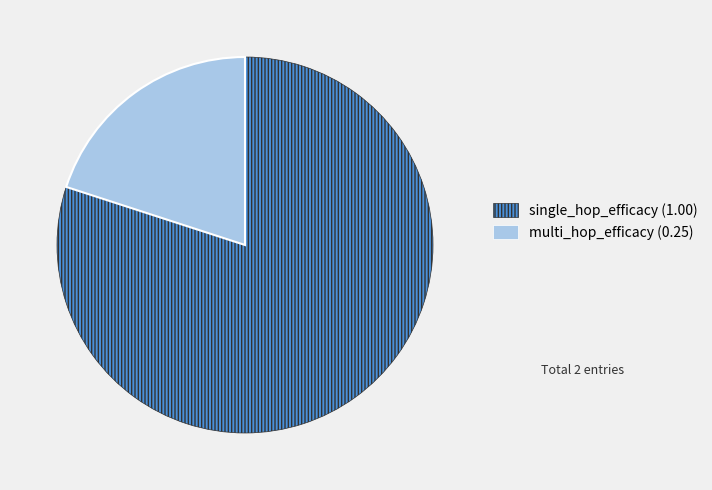

The single_hop_efficacy slice represents 91% of the pie. True or false?

False